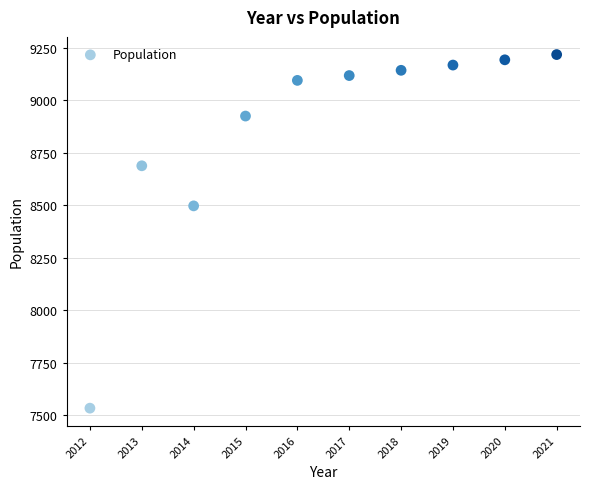

What is the range of X values (max minus min)?

9